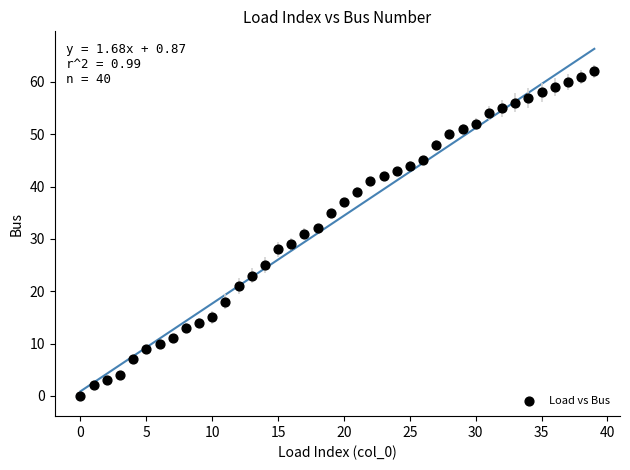

What is the range of Y values (max minus min)?

62